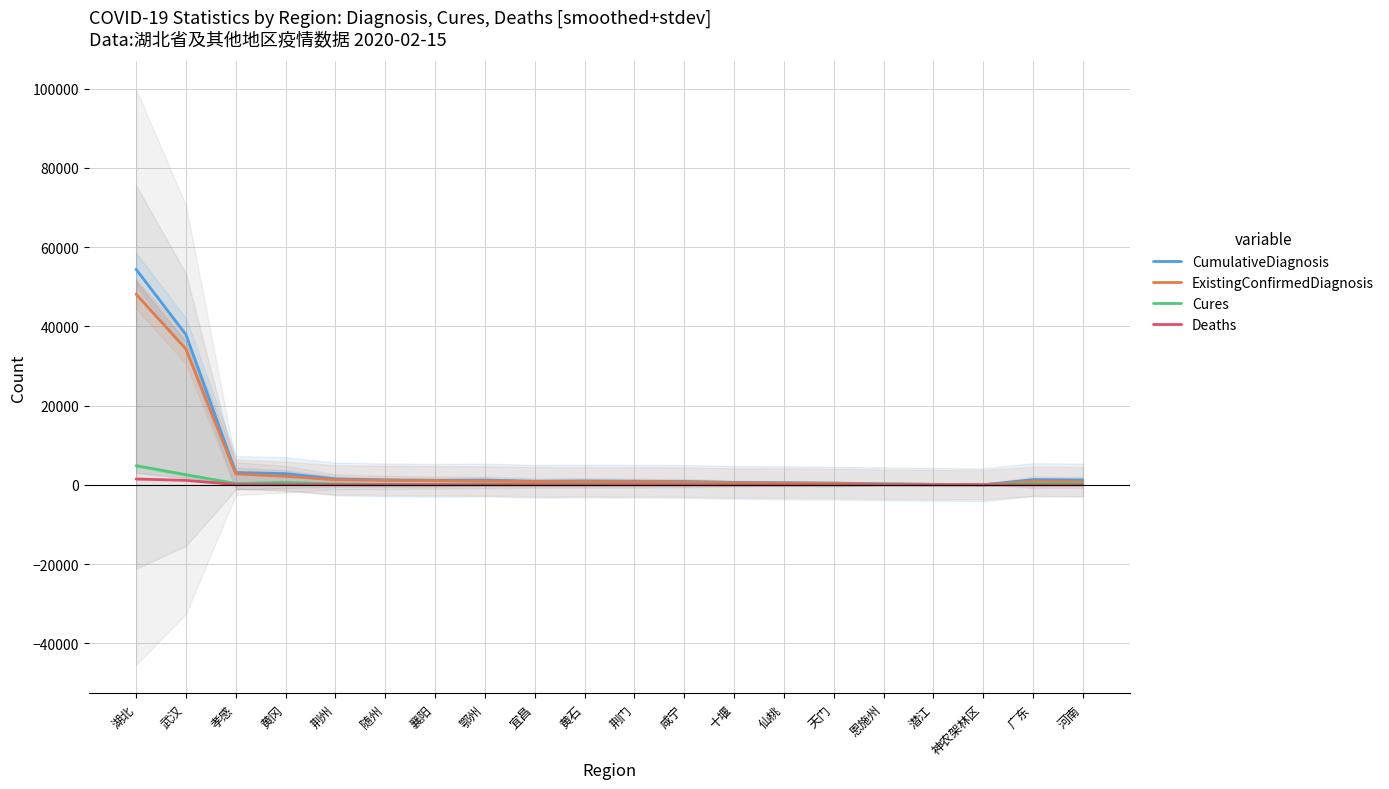

Between 黄冈 and 黄石, which series saw the biggest shift?

CumulativeDiagnosis